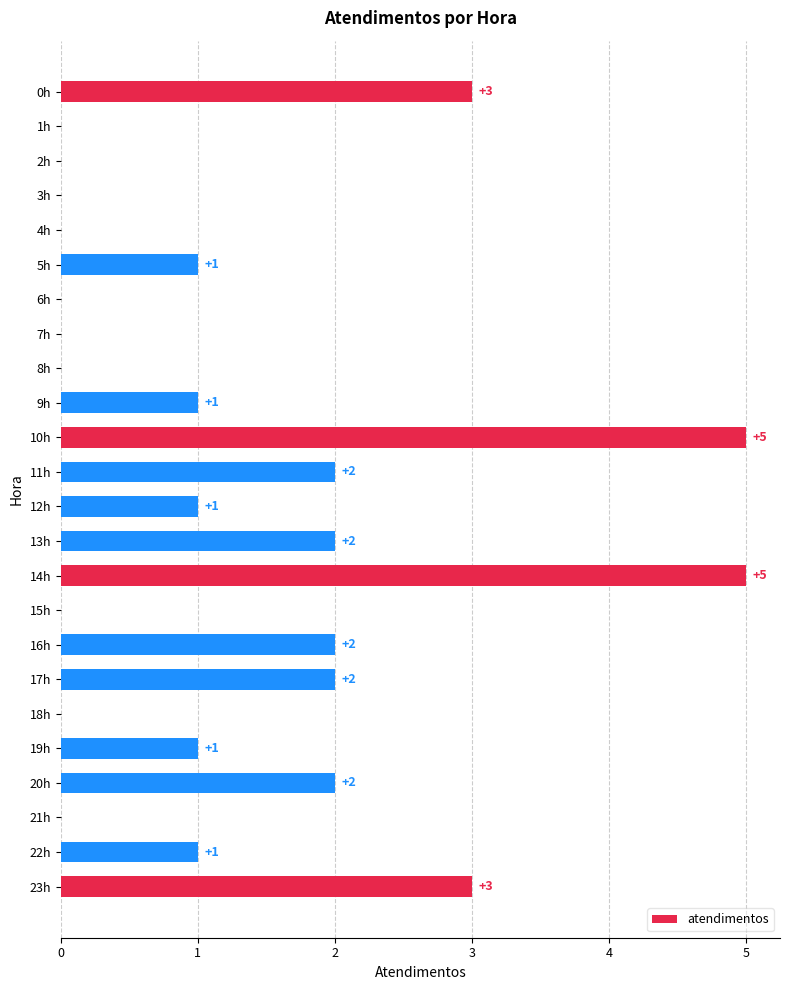

Reading top to bottom, transcribe all the data shown in this chart.

0h=3	1h=0	2h=0	3h=0	4h=0	5h=1	6h=0	7h=0	8h=0	9h=1	10h=5	11h=2	12h=1	13h=2	14h=5	15h=0	16h=2	17h=2	18h=0	19h=1	20h=2	21h=0	22h=1	23h=3